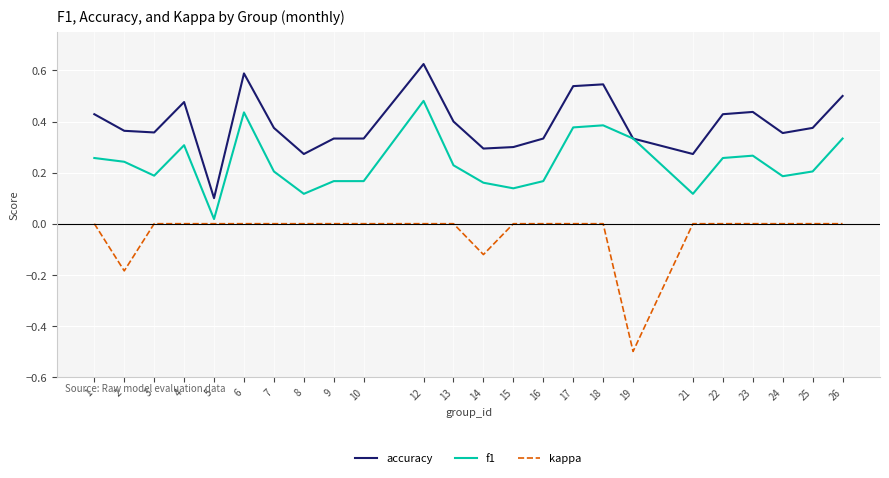

At which category does the chart reach its peak across all series?

12